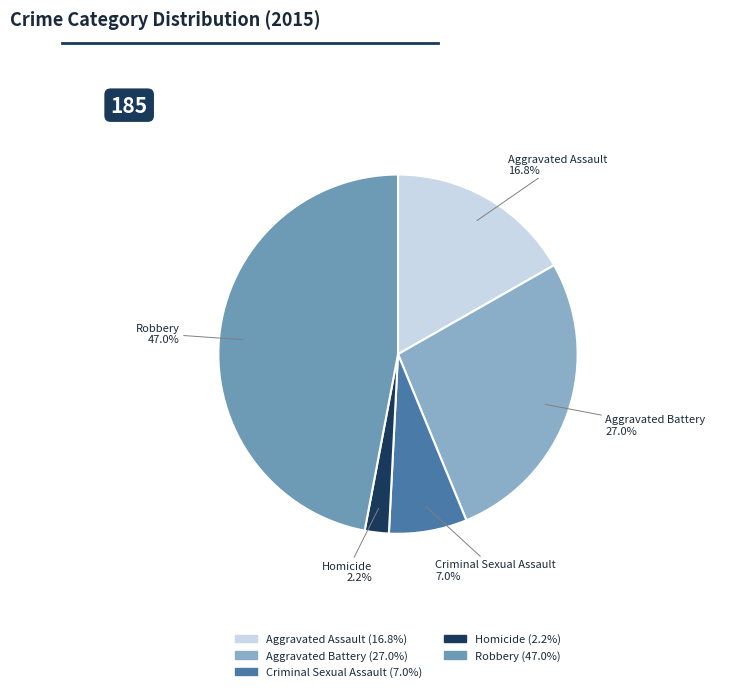

How many slices are in this pie chart?

5